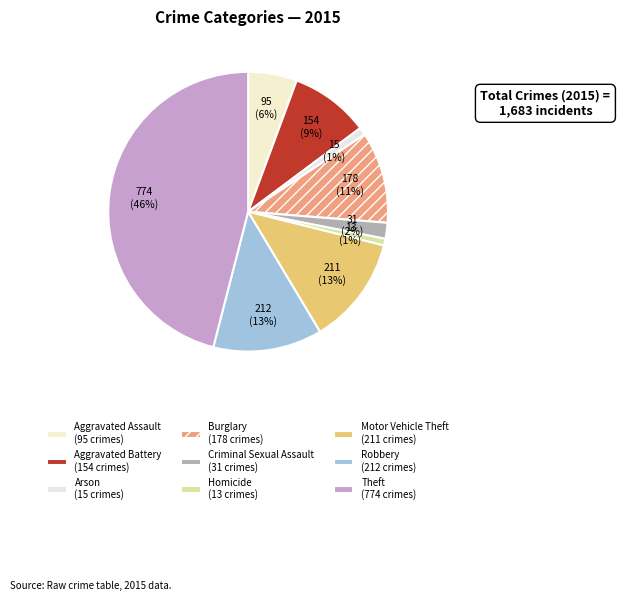

Does Homicide represent more than half of the total?

No